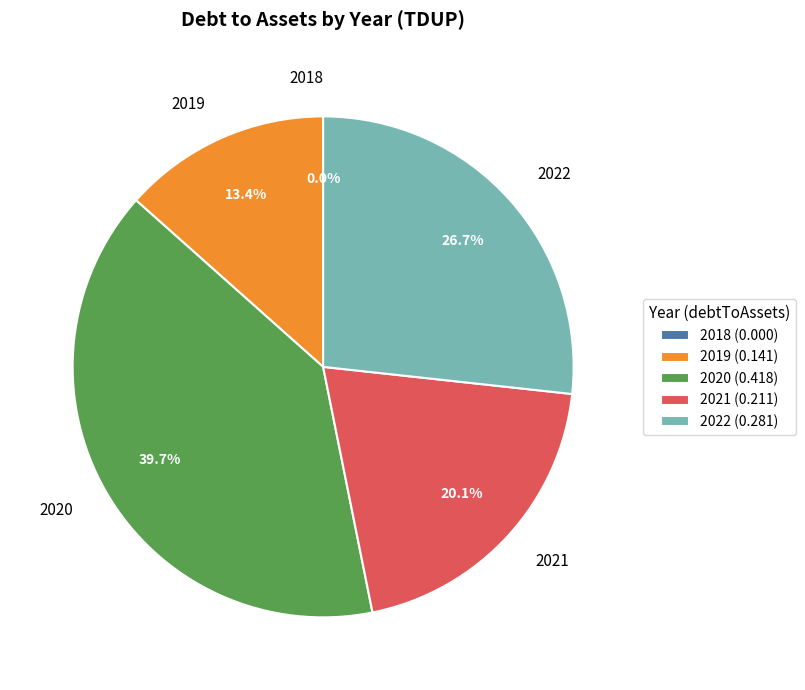

To the nearest percent, what is the difference between the largest and smallest slice percentages?

40%